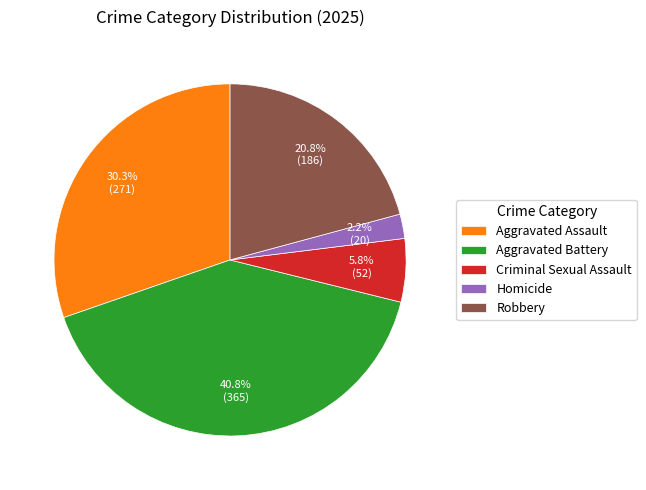

Does any single category account for the majority?

No